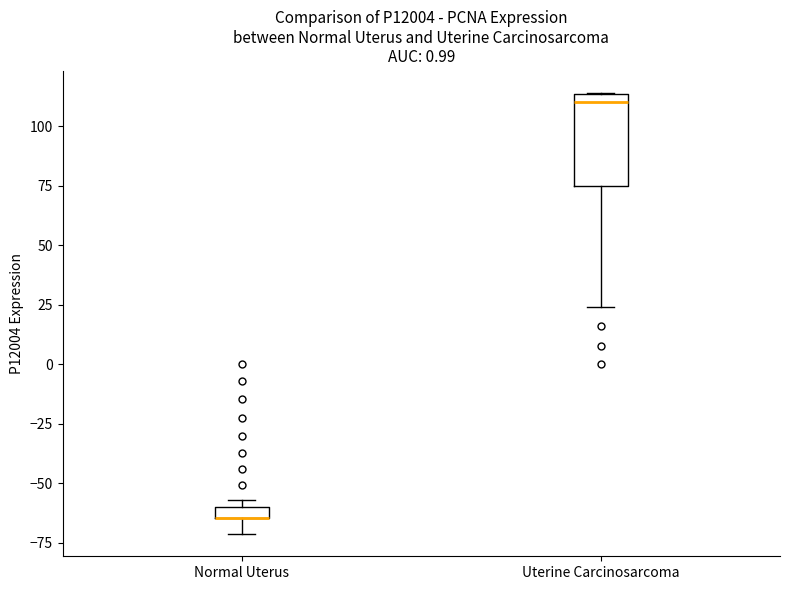

Where is the upper edge of the box for Uterine Carcinosarcoma on the y-axis? The values are not printed on the chart, so give them approximately, as read against the axis.

115